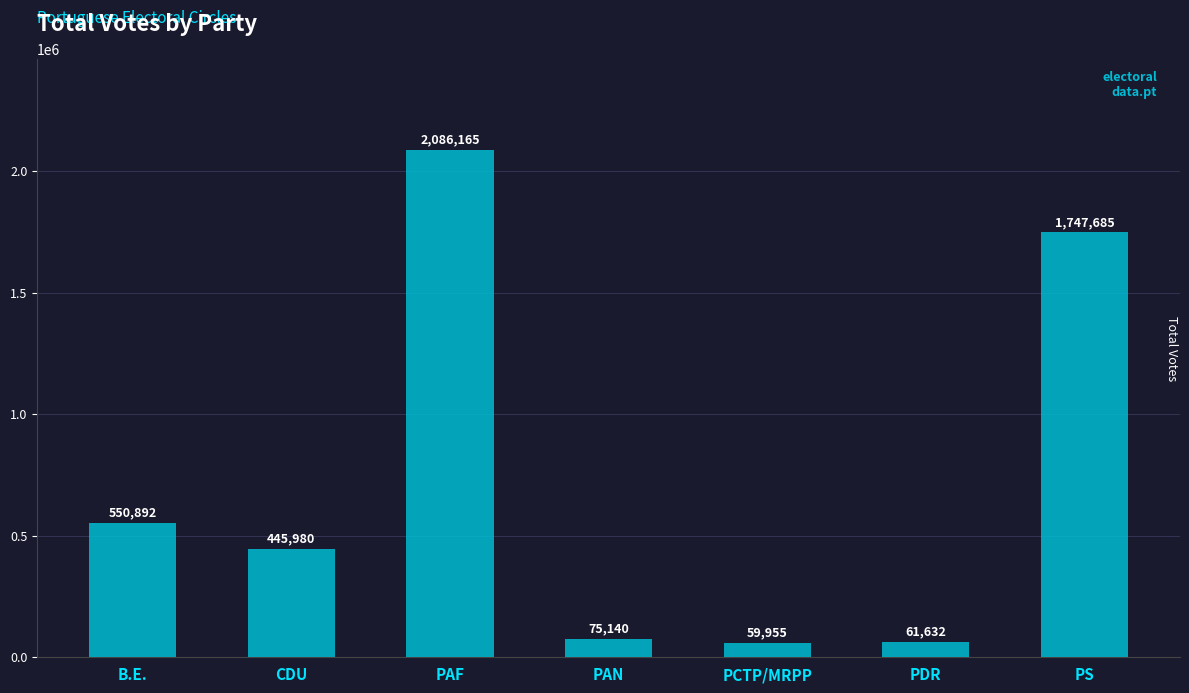

What is the difference between the values at PAN and PAF?

2011025